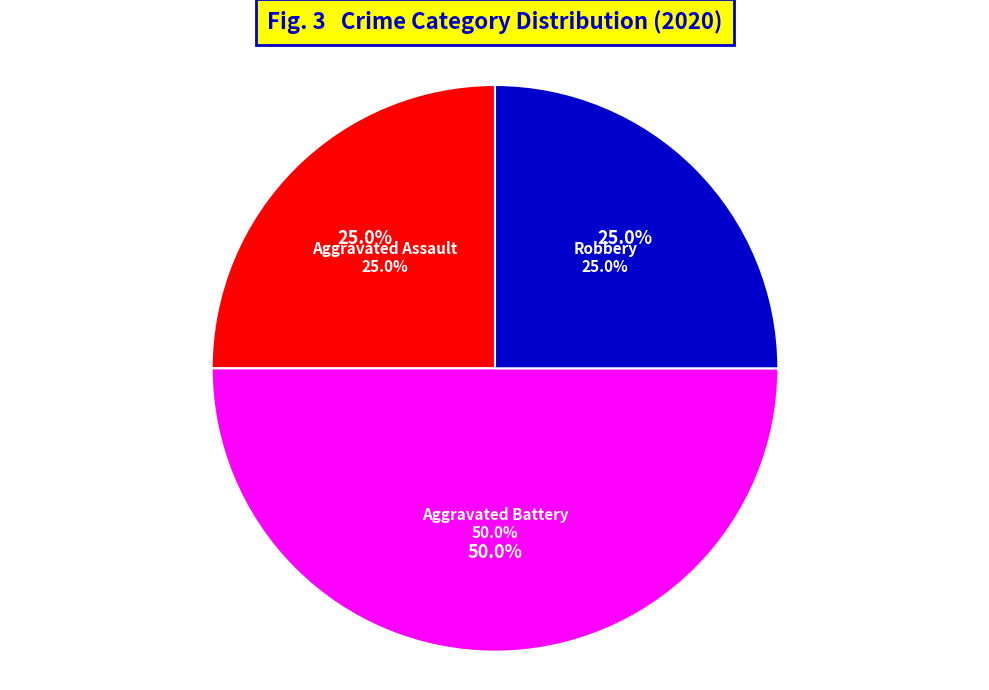

To the nearest percent, what percentage of the pie is Robbery?

25%